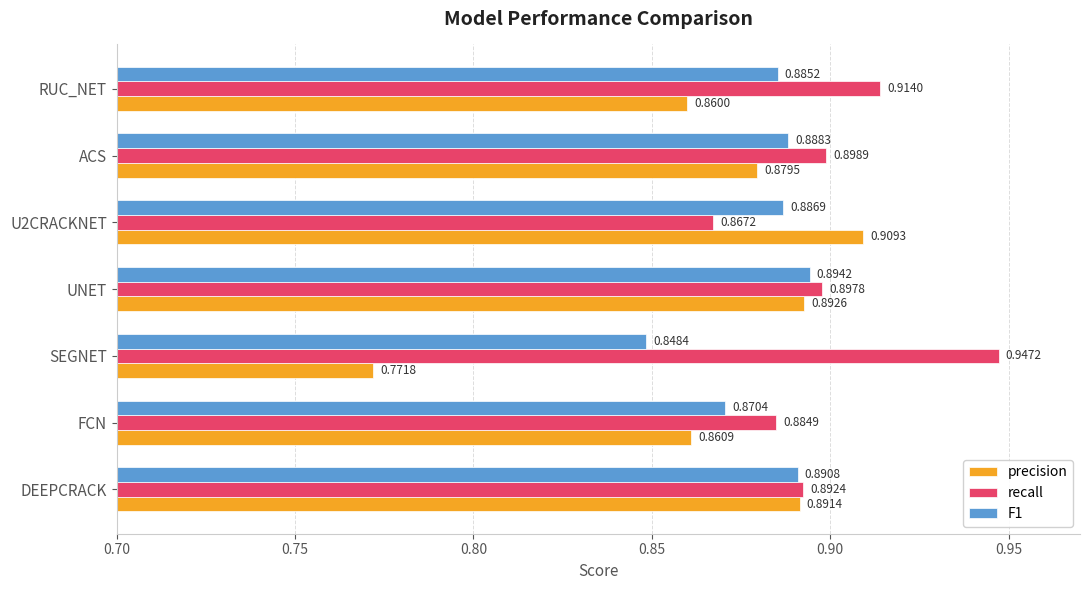

At ACS, list the series in order from largest to smallest.

recall, F1, precision